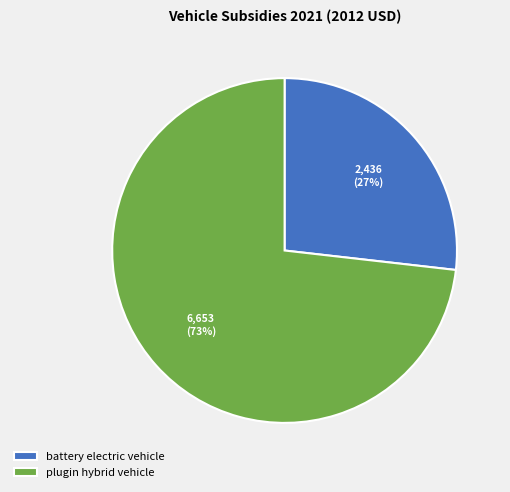

What is the largest slice in the pie chart?

plugin hybrid vehicle